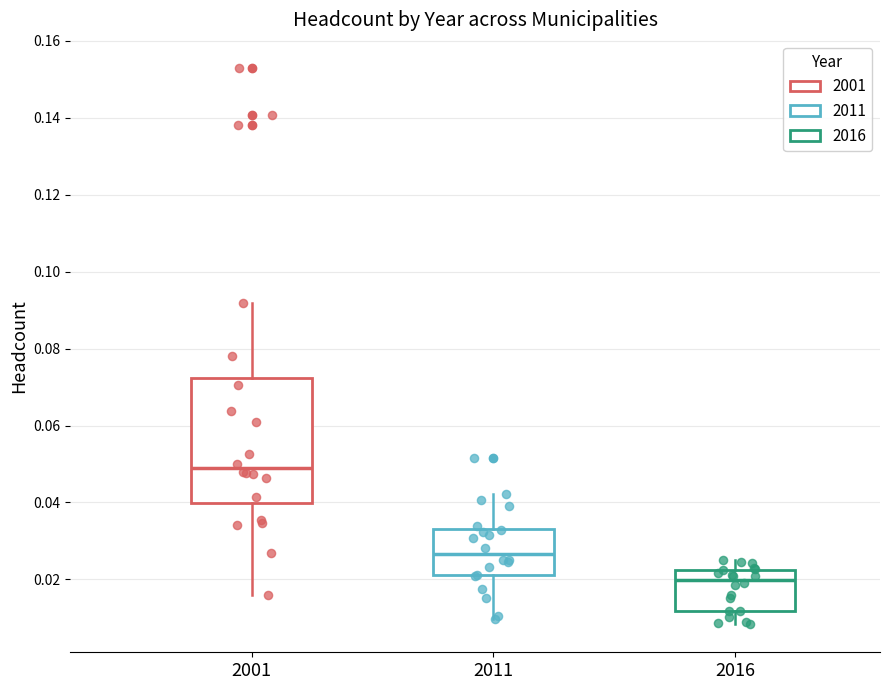

Reading left to right, transcribe this box plot: for each box, give where its median line is, the range the box spans, and where its two whiskers end, as read against the y-axis. The values are not printed on the chart, so give them approximately, as read against the axis.

2001: median 0.048, box 0.040 to 0.072, whiskers 0.016 to 0.092
2011: median 0.026, box 0.022 to 0.032, whiskers 0.010 to 0.042
2016: median 0.020, box 0.012 to 0.022, whiskers 0.008 to 0.026